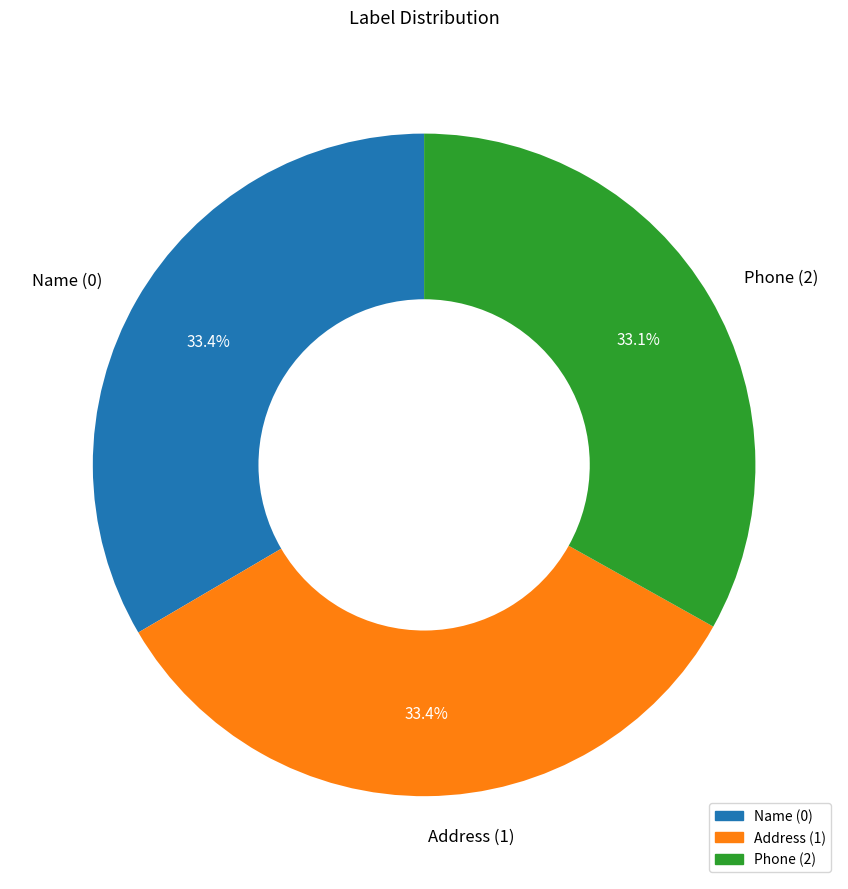

Count the number of slices in the pie.

3